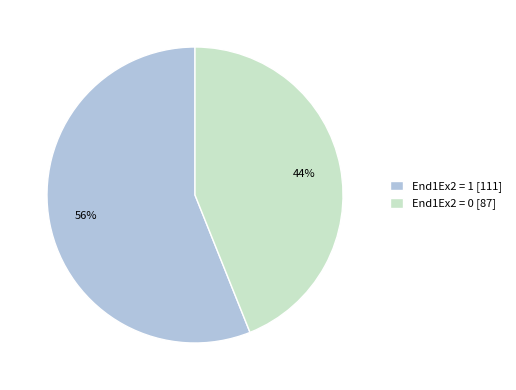

Count the number of slices in the pie.

2